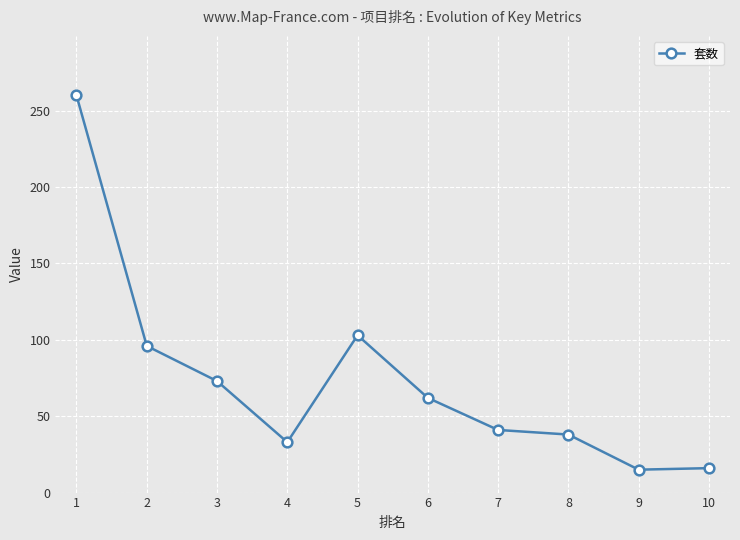

At which label is the value closest to 137?

5